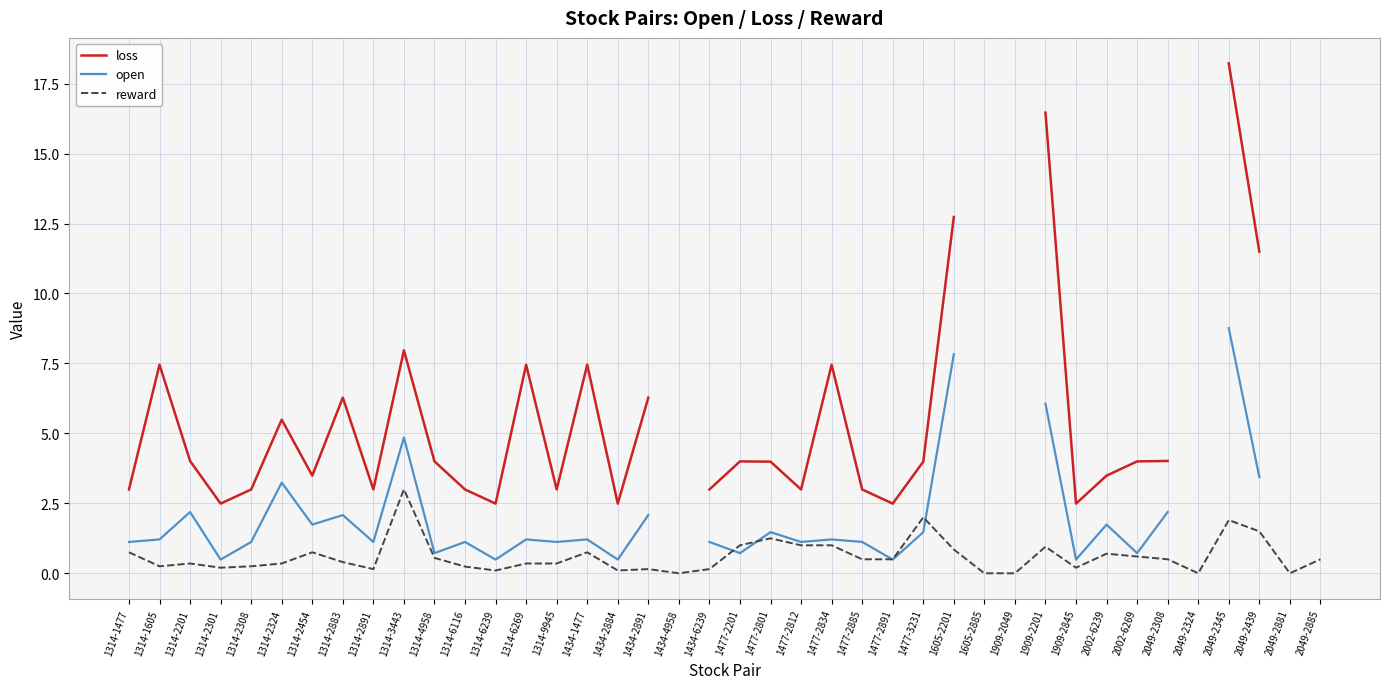

How many interior local peaks does the open series have?

10